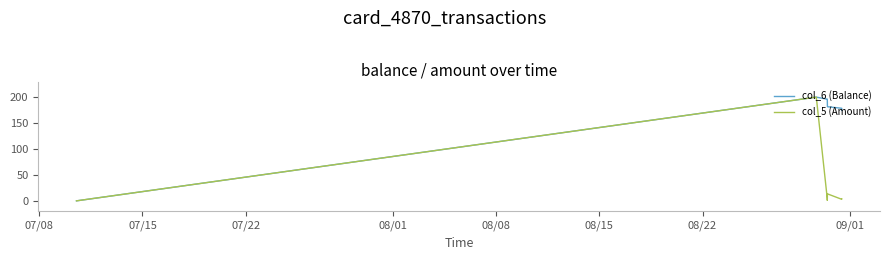

What are all the series names shown in the legend?

col_6 (Balance), col_5 (Amount)